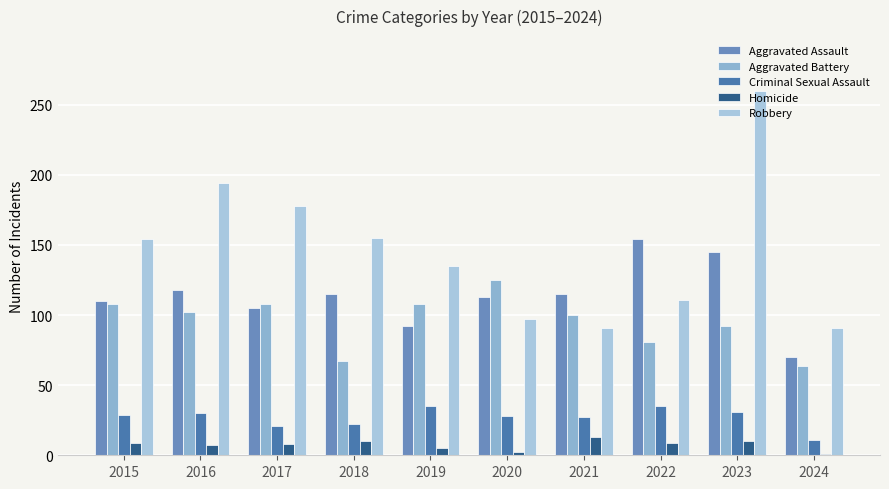

The Aggravated Battery series shows 125 at 2020. True or false?

True